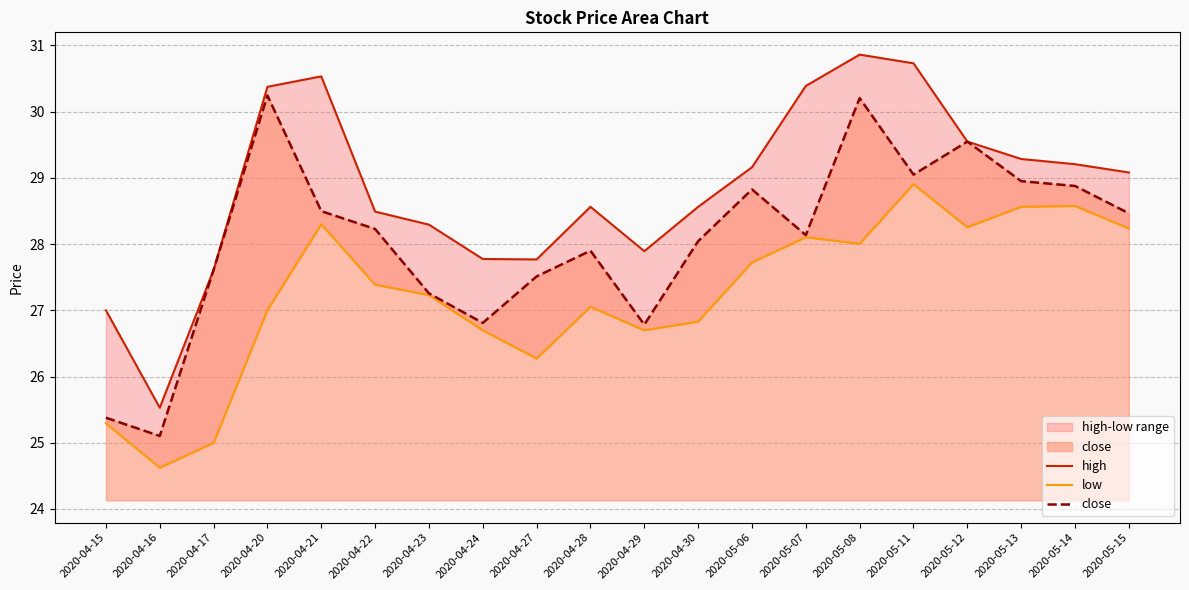

Does the chart display data point markers on the line(s)?

No